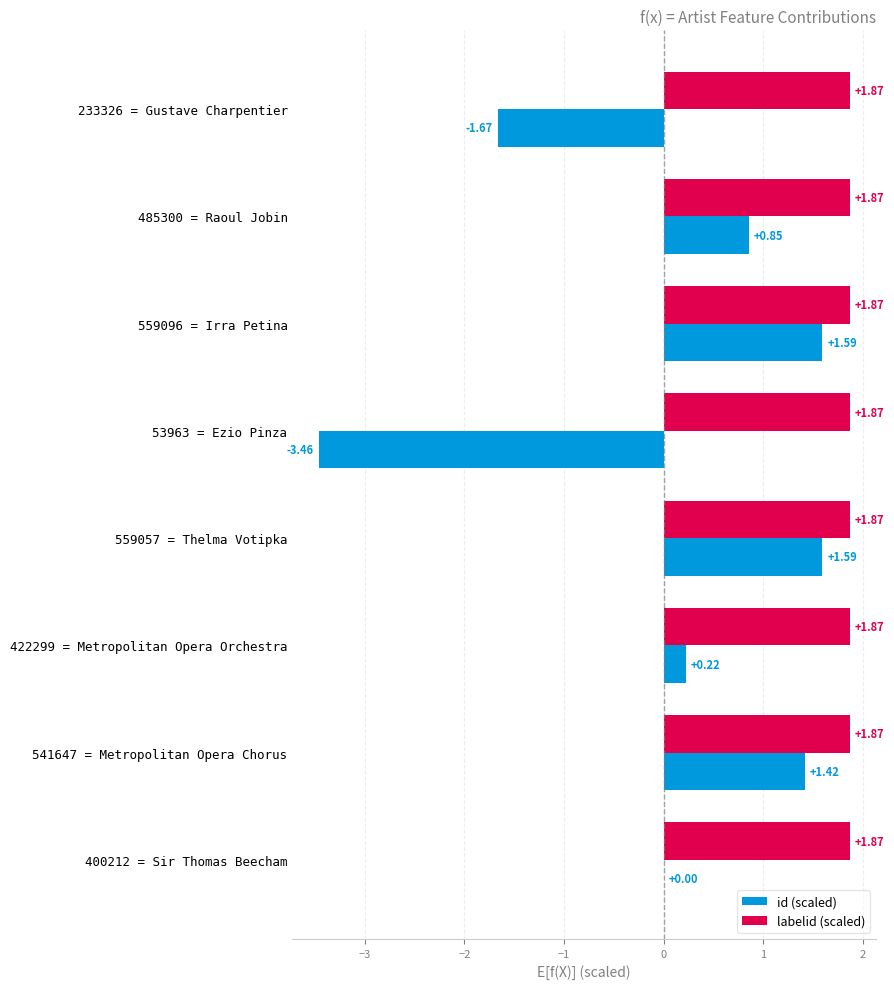

What is the sum of all labelid (scaled) values?

14.9